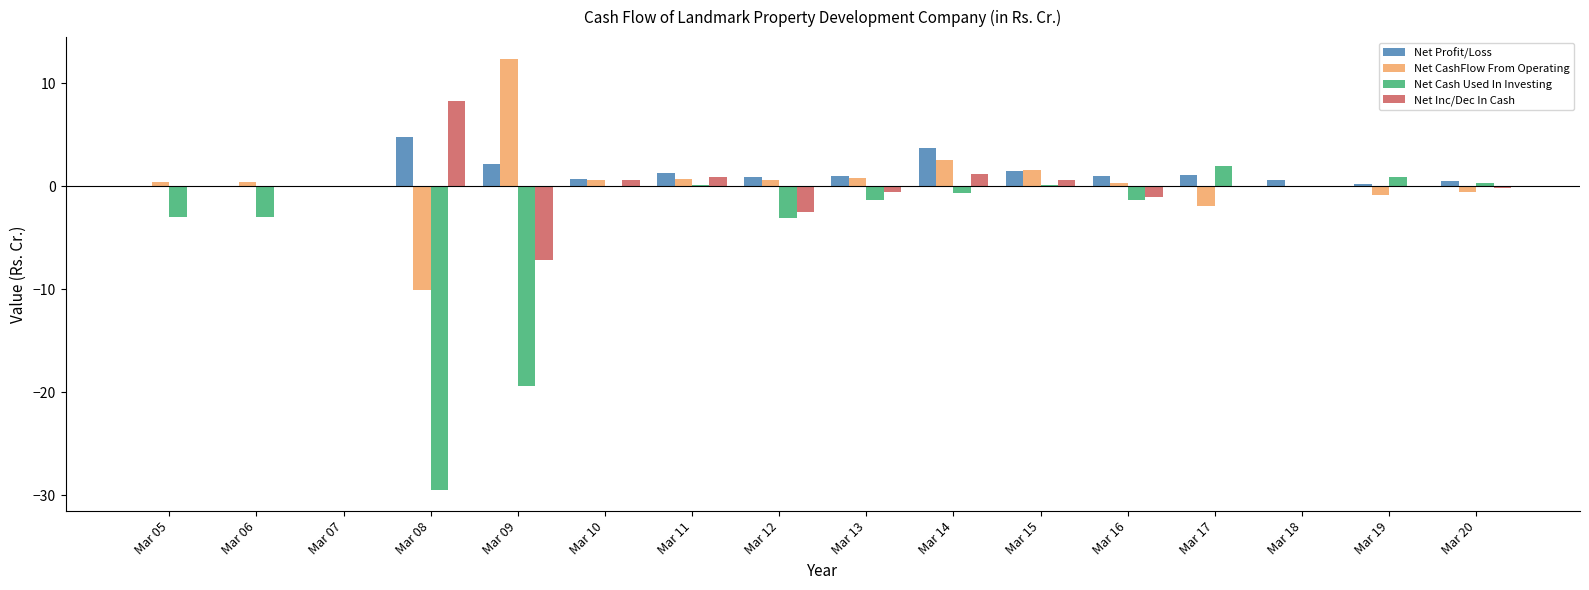

Count the number of data series in this chart.

4